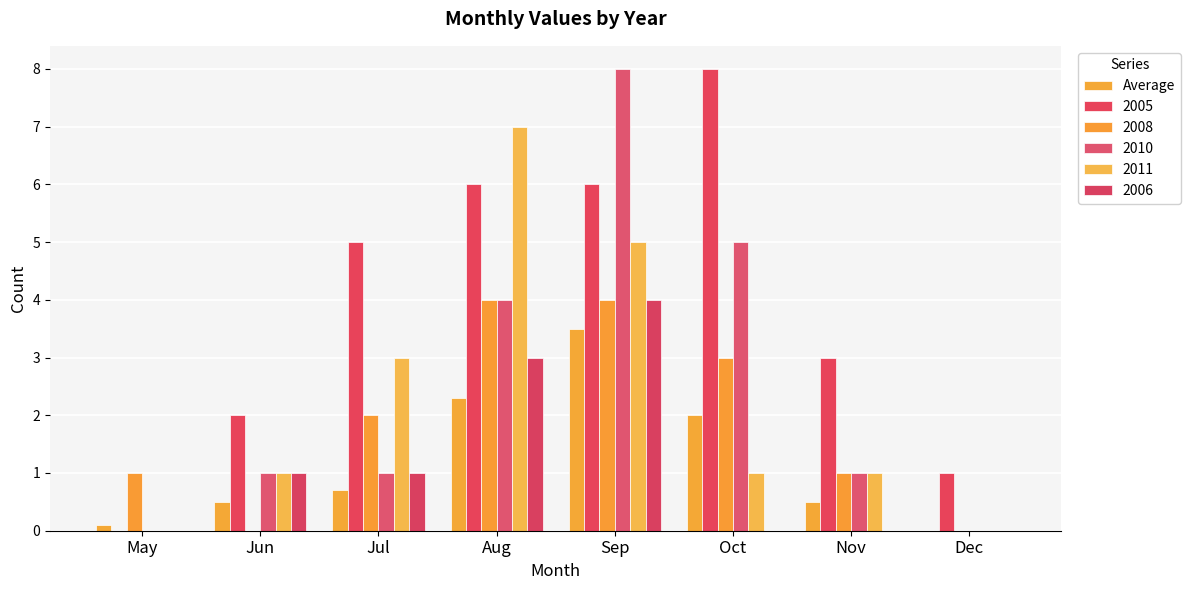

How many categories are shown in the chart?

8